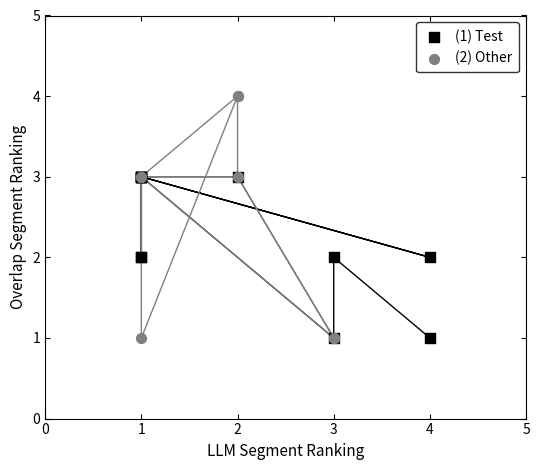

Which series reaches the maximum Y coordinate?

(2) Other